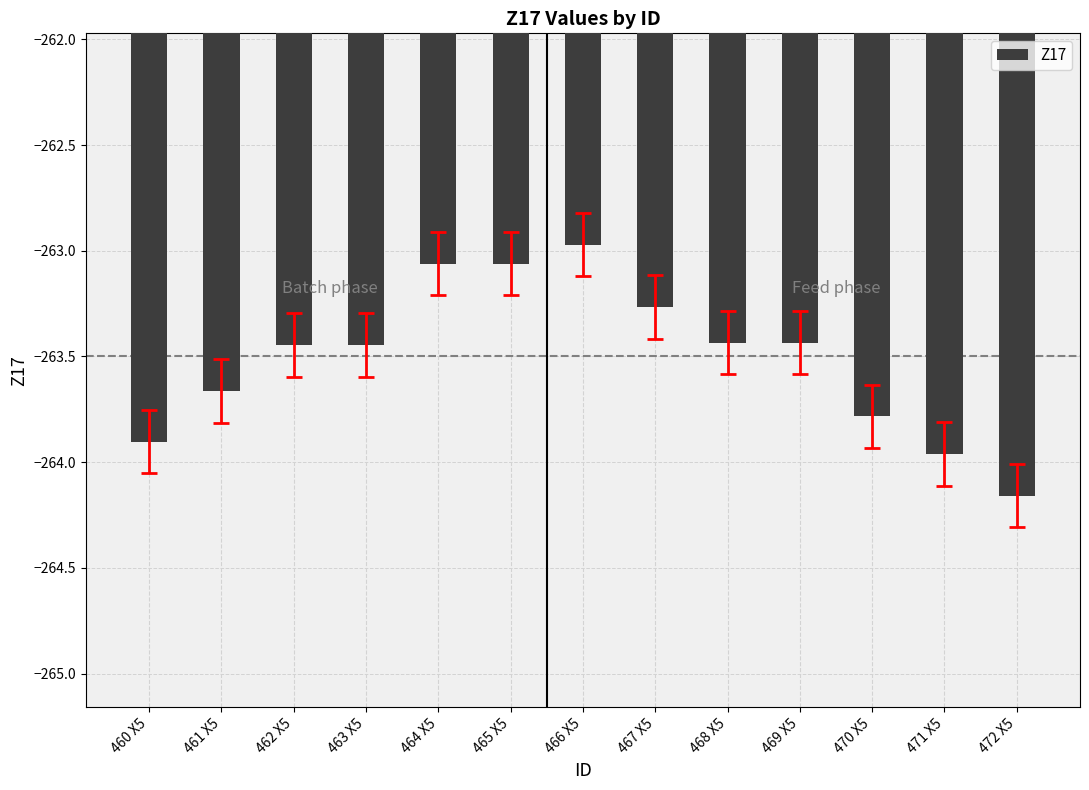

At which category does the chart reach its minimum across all series?

472 X5